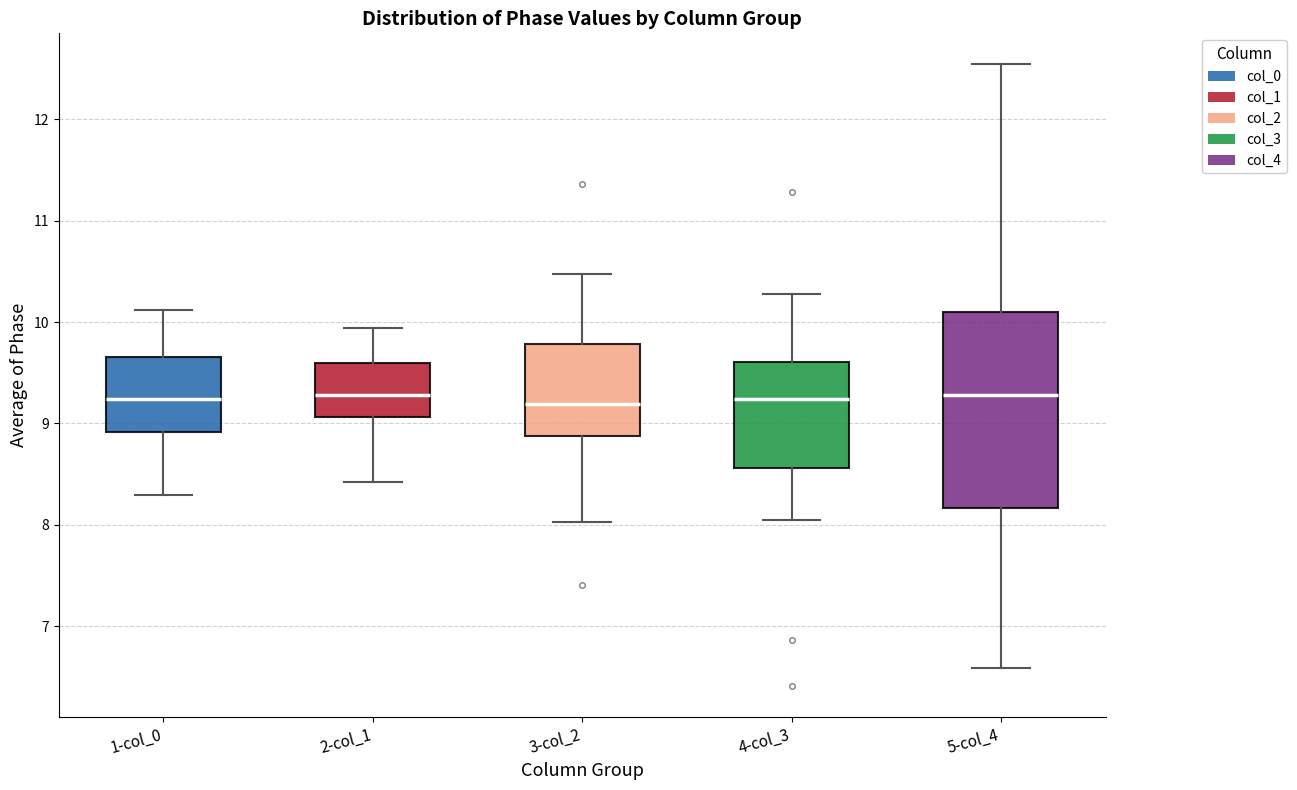

Reading left to right, transcribe this box plot: for each box, give where its median line is, the range the box spans, and where its two whiskers end, as read against the y-axis. The values are not printed on the chart, so give them approximately, as read against the axis.

1-col_0: median 9.2, box 8.9 to 9.7, whiskers 8.3 to 10.1
2-col_1: median 9.3, box 9.1 to 9.6, whiskers 8.4 to 9.9
3-col_2: median 9.2, box 8.9 to 9.8, whiskers 8.0 to 10.5
4-col_3: median 9.2, box 8.6 to 9.6, whiskers 8.0 to 10.3
5-col_4: median 9.3, box 8.2 to 10.1, whiskers 6.6 to 12.5